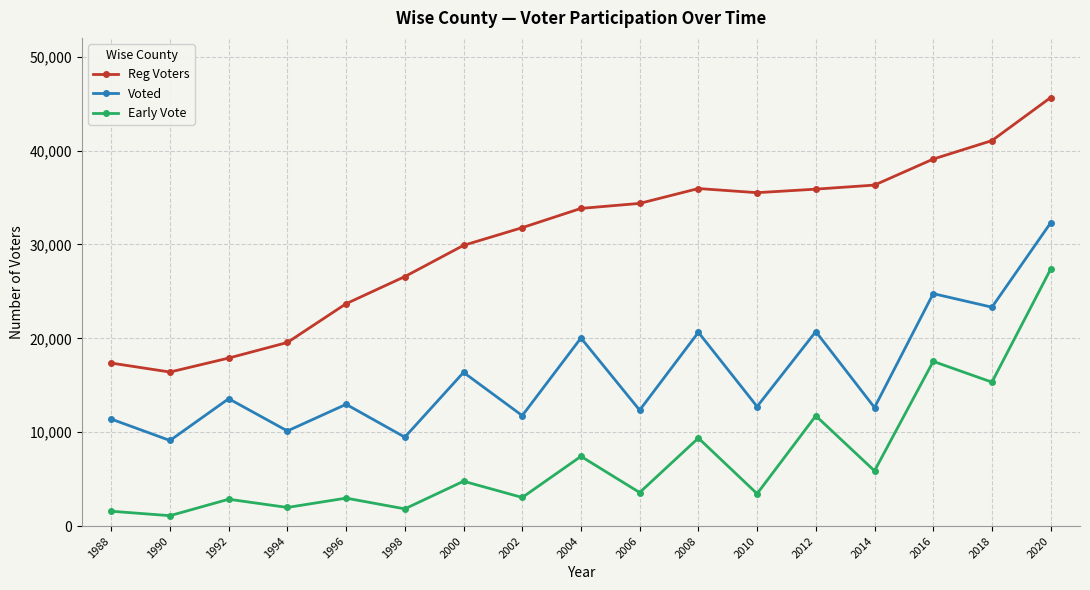

What is the value of the Reg Voters point at the 10th from the left?

34370